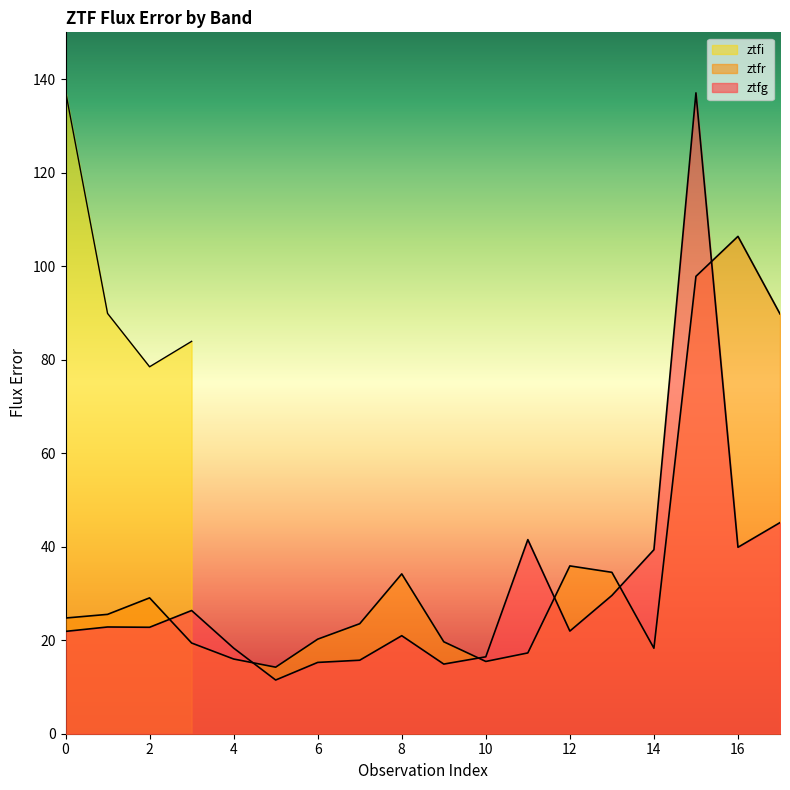

How many interior local peaks does the ztfr series have?

4